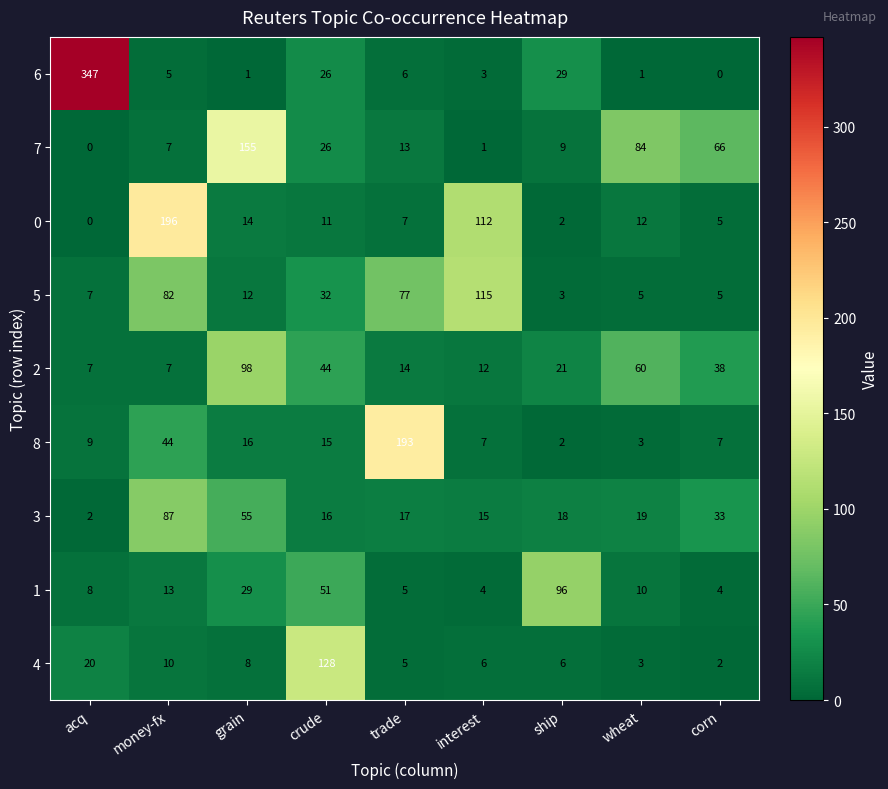

Where does the 0 series first go above 11?

money-fx